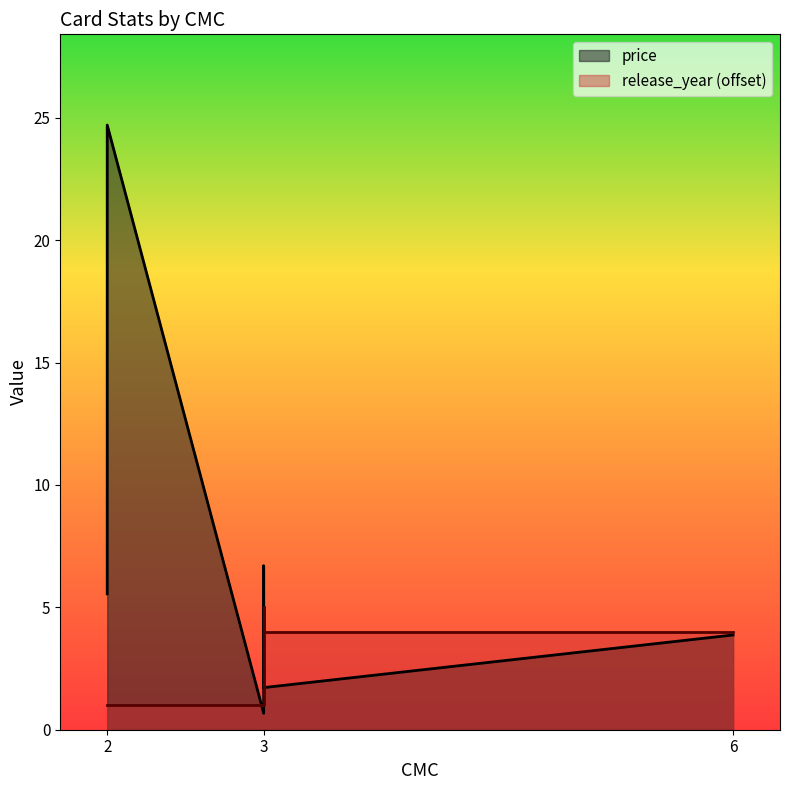

Does the chart have visible grid lines?

No